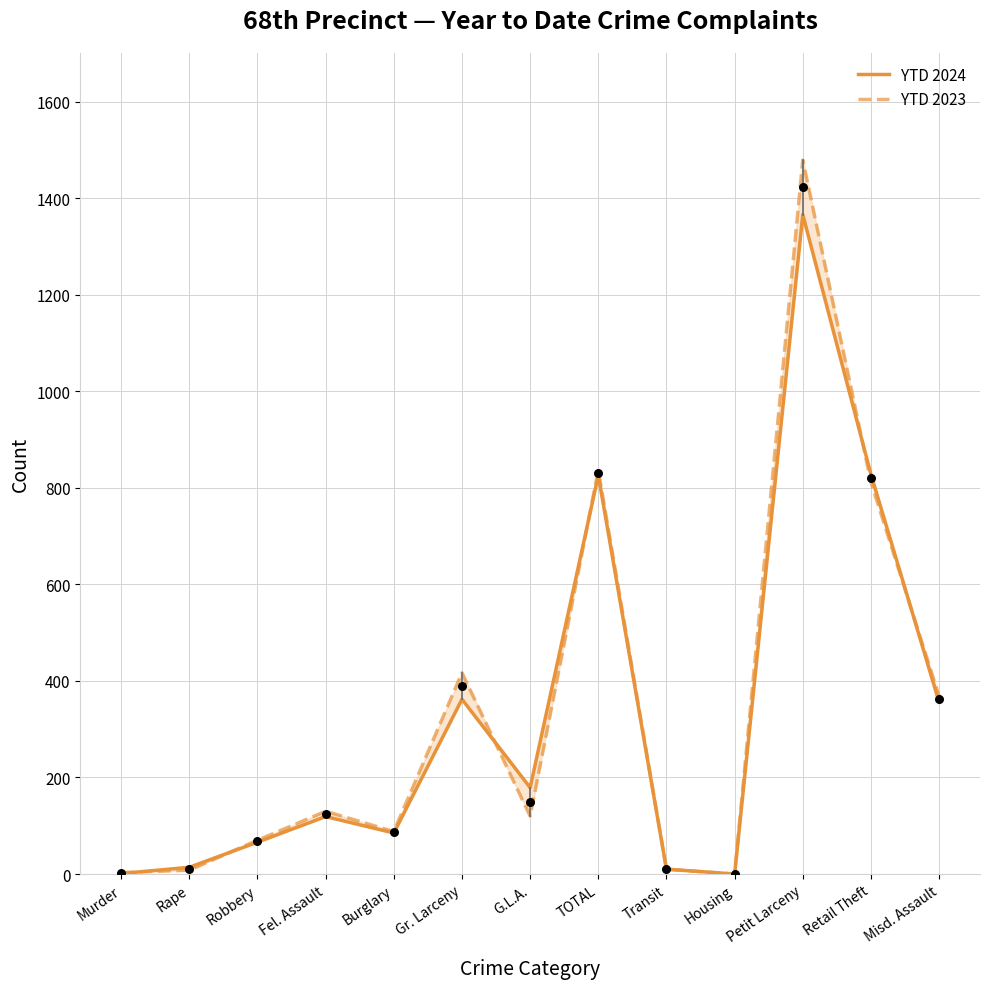

Which series has the largest Y range (max minus min)?

YTD 2023